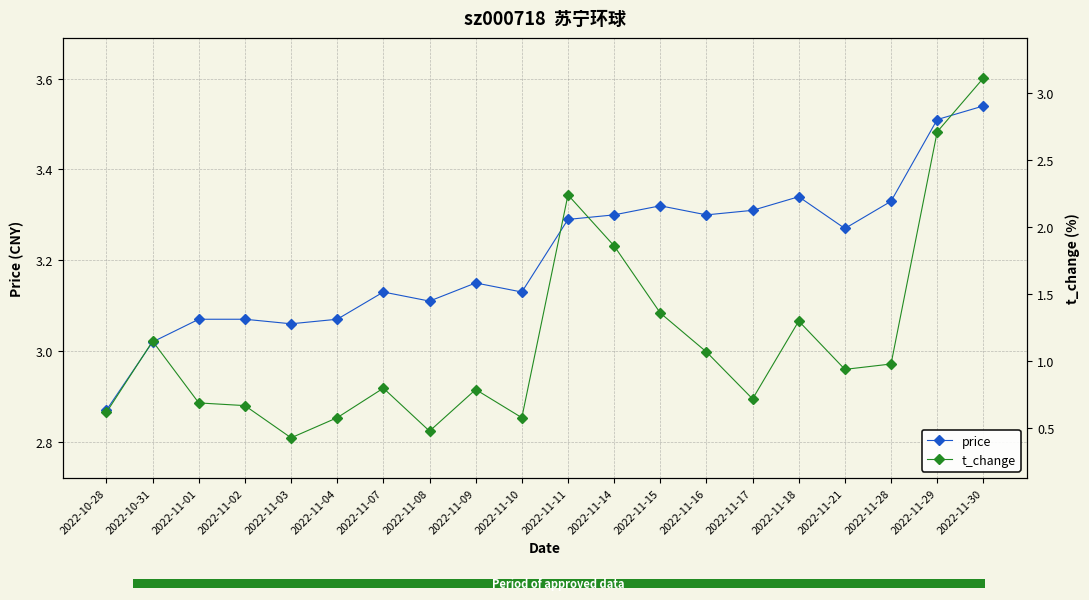

The value of t_change at 2022-10-28 is 0.2. True or false?

False